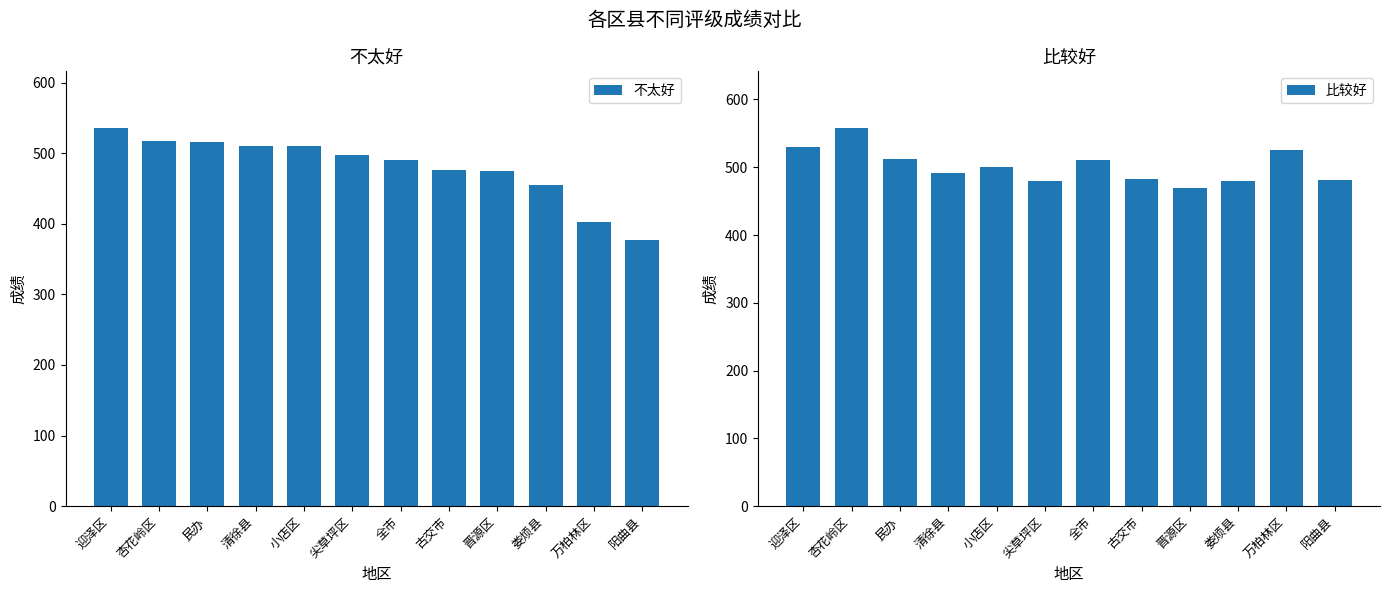

Reading left to right, what are all the values shown in this chart?

不太好: 535.6	517.5	515.6	510.1	509.7	497.2	490.4	476.9	475.2	454.5	402.0	377.6
比较好: 529.2	557.8	511.9	491.2	501.0	479.9	510.5	482.1	469.1	479.6	524.8	480.6